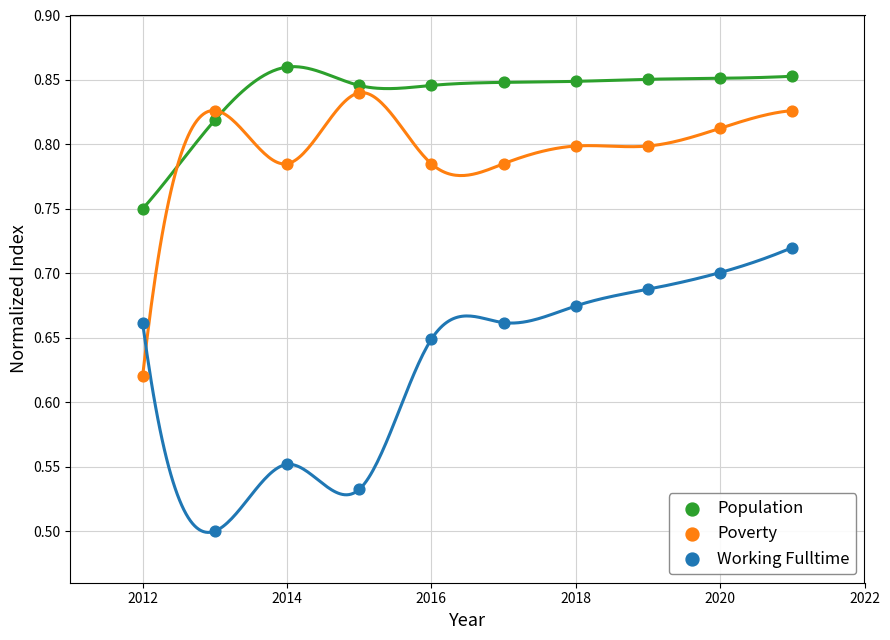

Across all data points, what is the range of Y values (max minus min)?

0.4